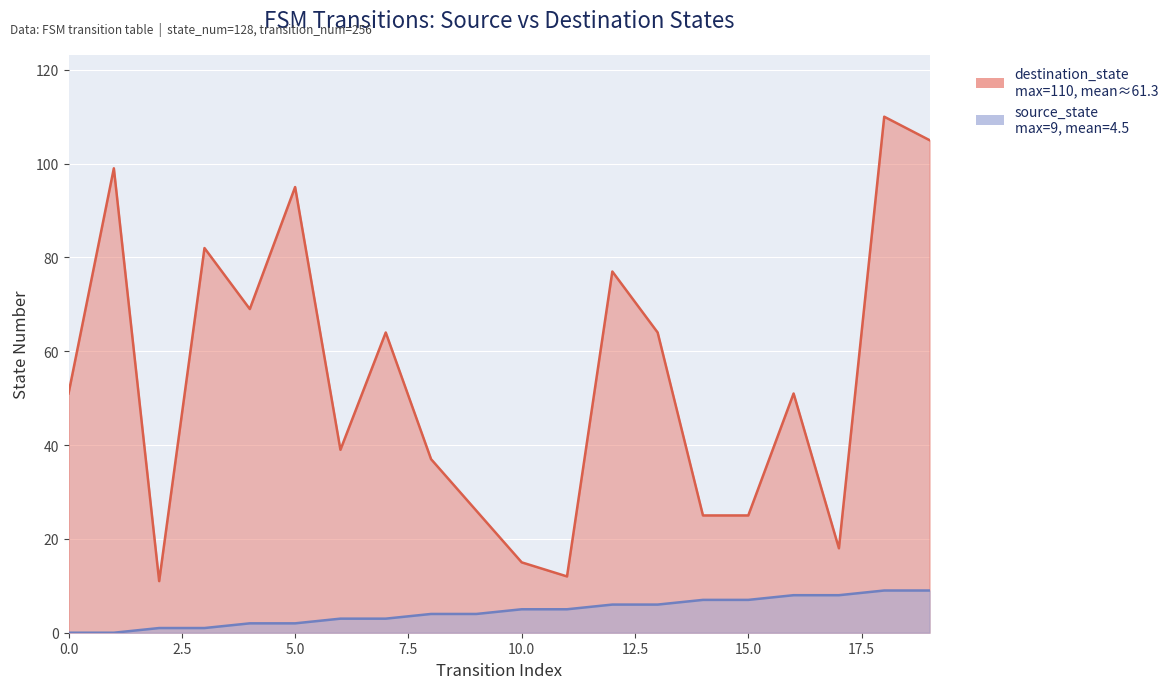

True or false: destination_state and source_state intersect in this chart.

False